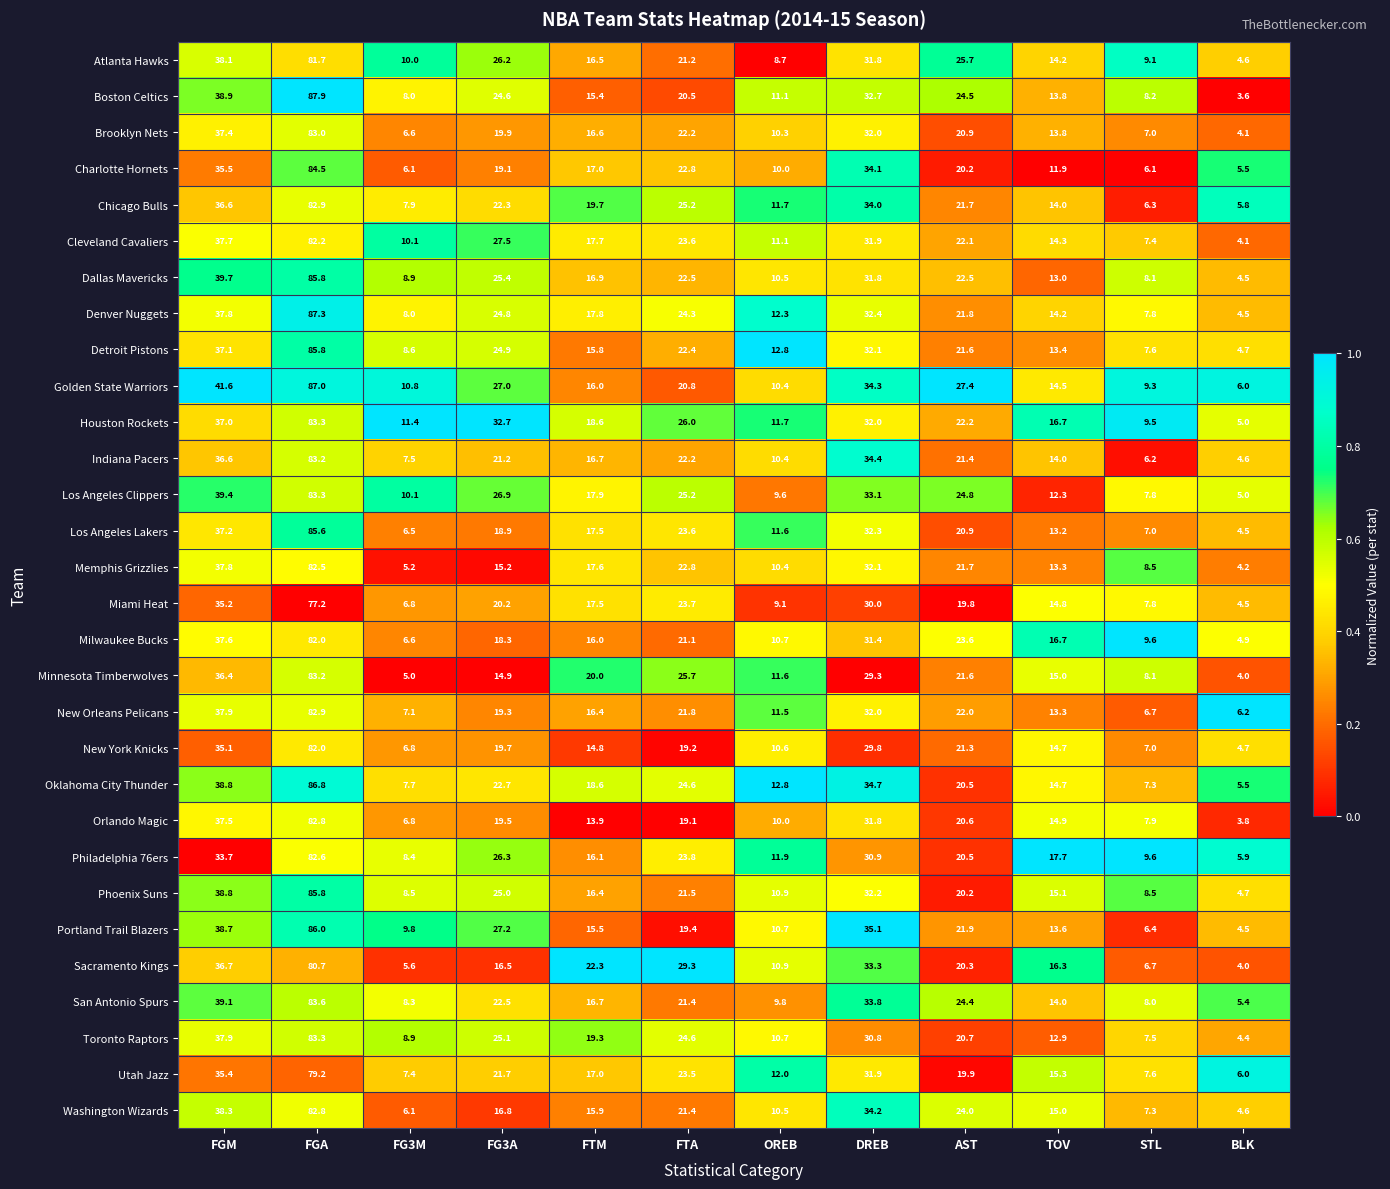

Is it true that Miami Heat equals 35.2 at FGM?

True